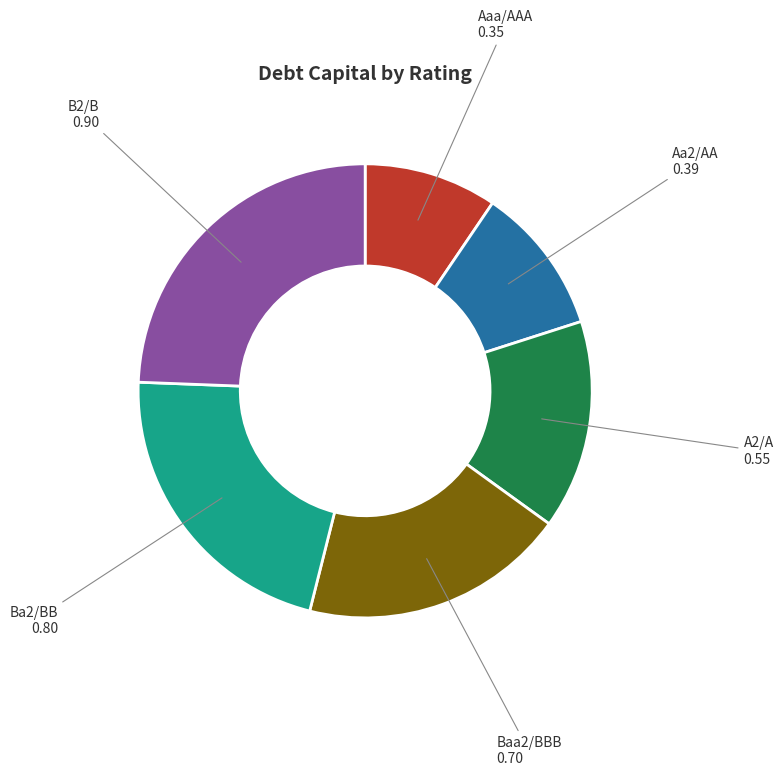

Which category has the smallest portion of the pie?

Aaa/AAA